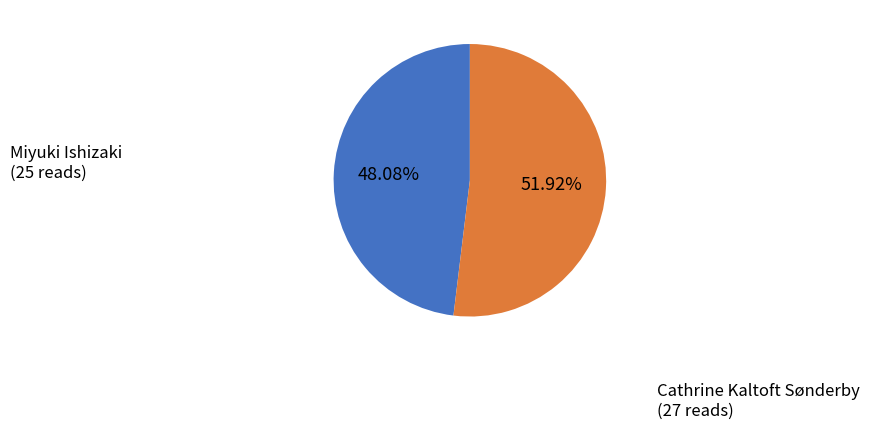

Does any single category account for the majority?

Yes